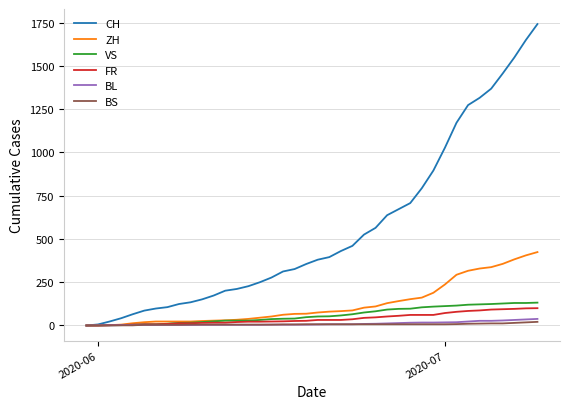

What is the maximum value for CH?

1741